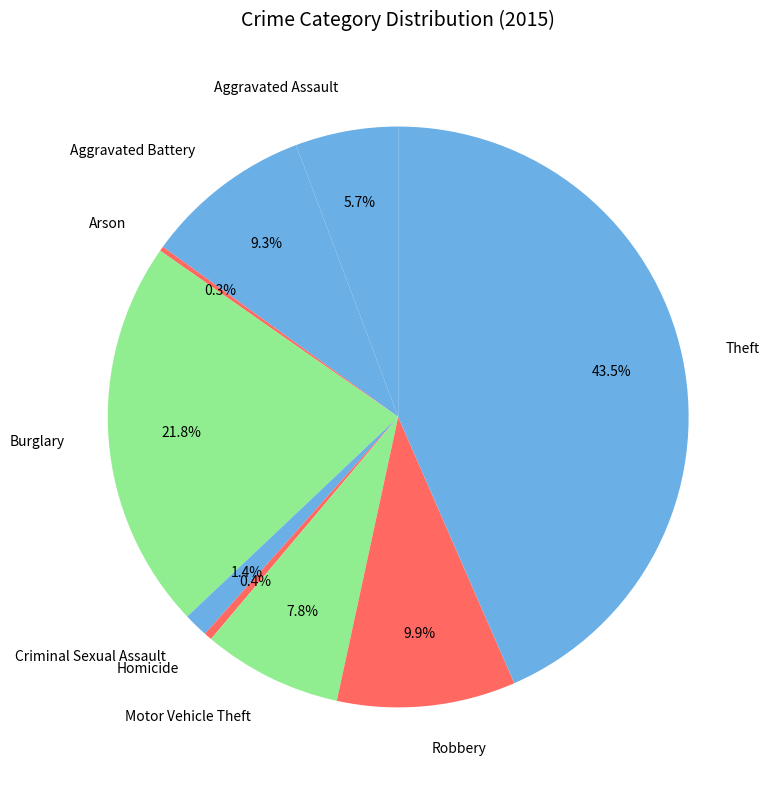

Is Theft the majority of the pie?

No